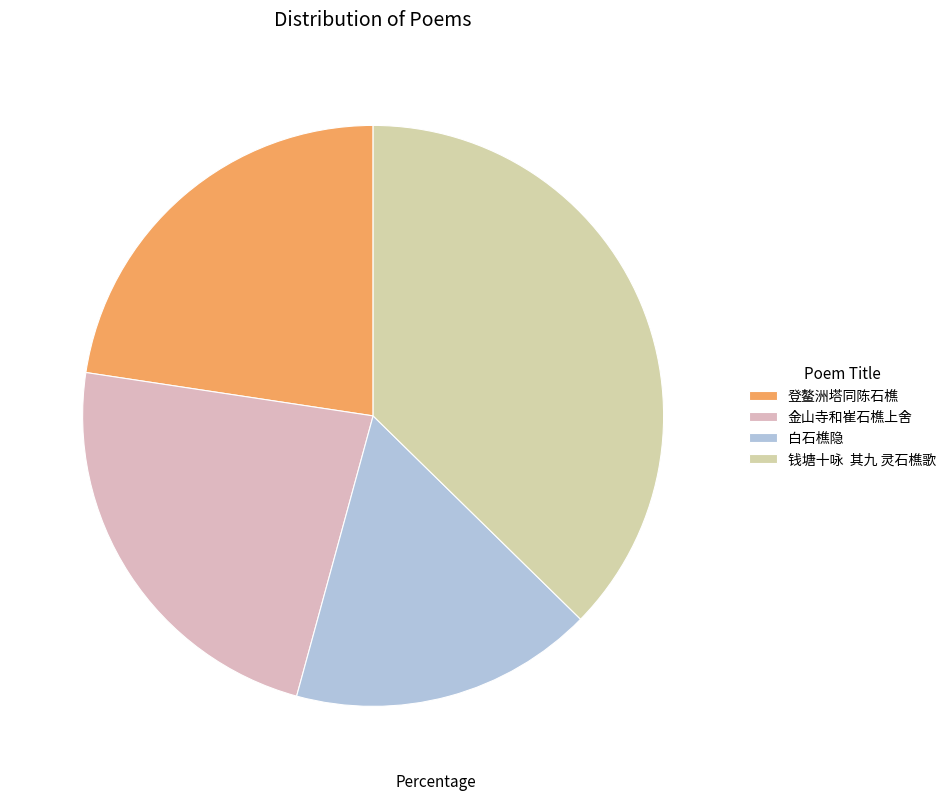

Count the number of slices in the pie.

4